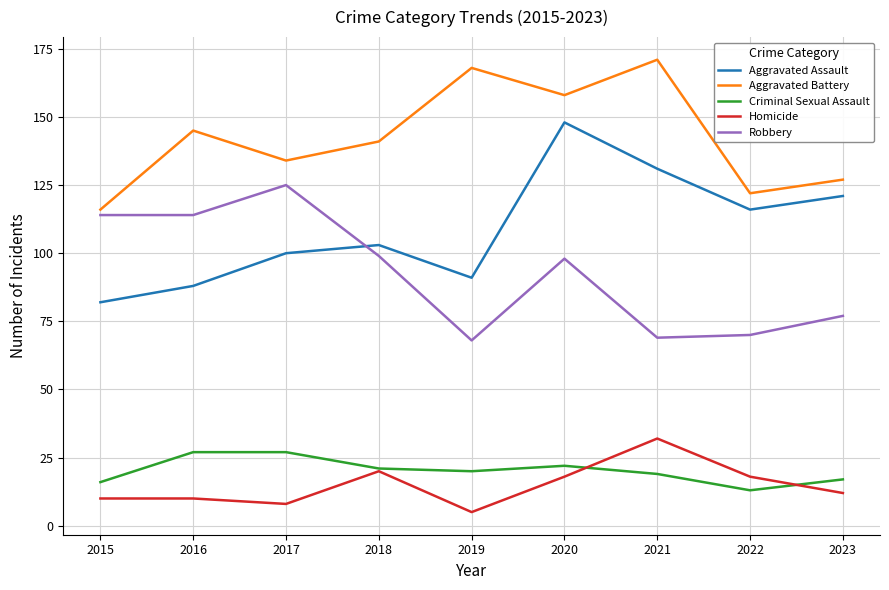

Reading right to left, transcribe all the data shown in this chart.

Aggravated Assault: 121	116	131	148	91	103	100	88	82
Aggravated Battery: 127	122	171	158	168	141	134	145	116
Criminal Sexual Assault: 17	13	19	22	20	21	27	27	16
Homicide: 12	18	32	18	5	20	8	10	10
Robbery: 77	70	69	98	68	99	125	114	114